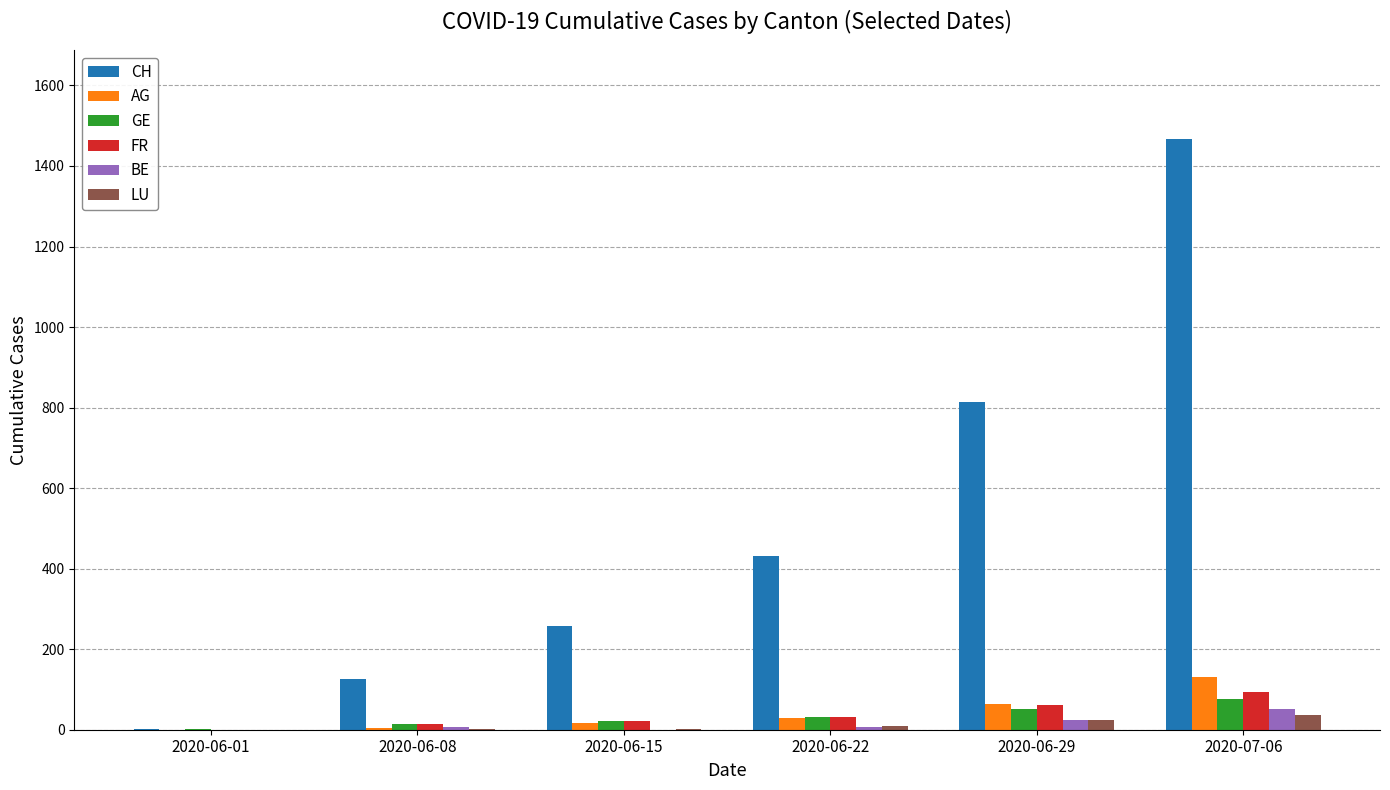

What is the total value across all series at 2020-06-01?

4